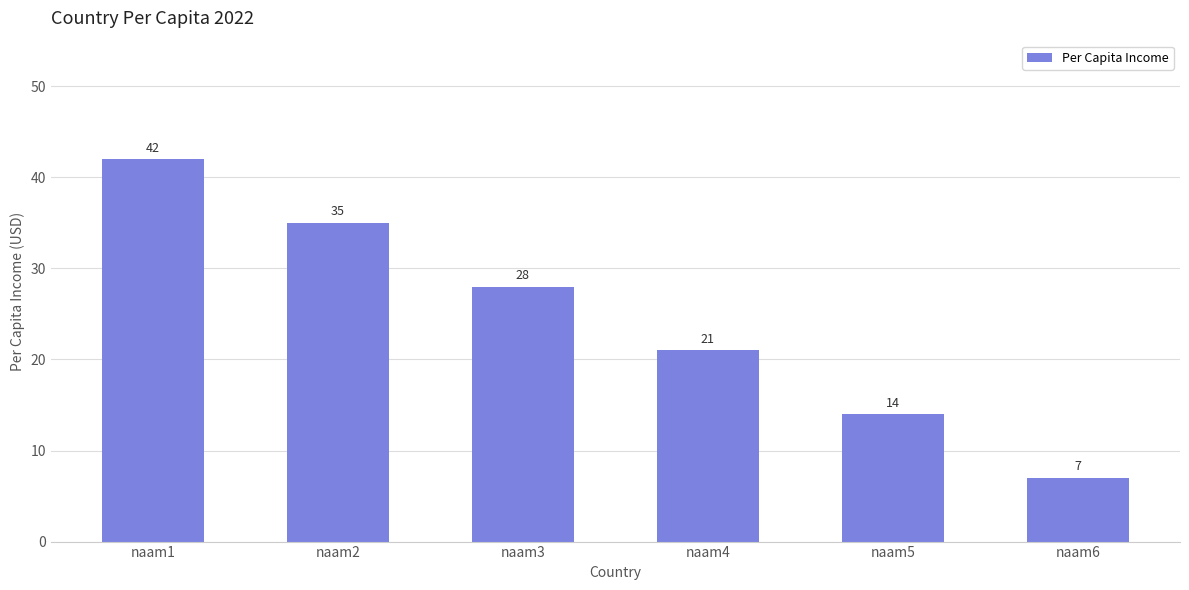

At which category does the chart reach its peak across all series?

naam1